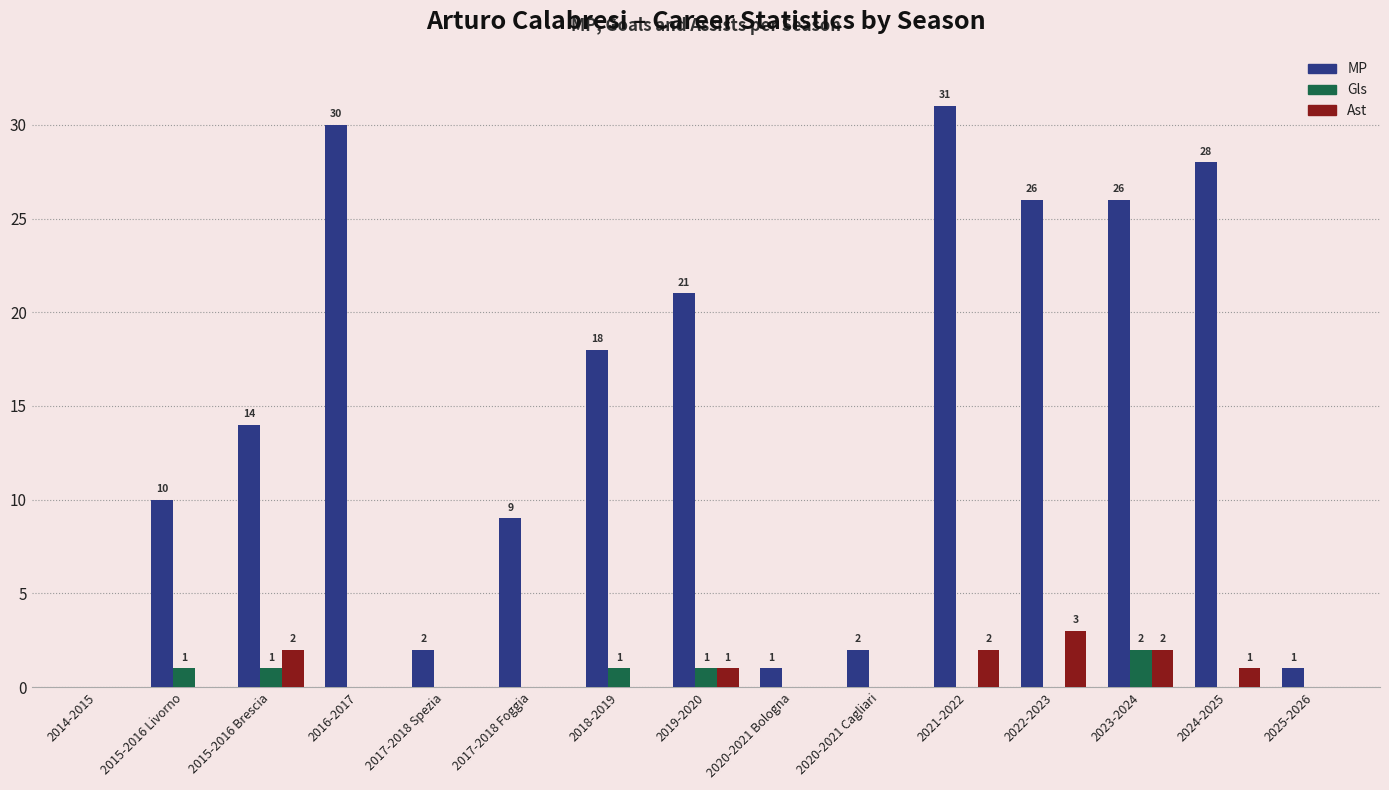

Which series changed the most between 2017-2018 Foggia and 2021-2022?

MP